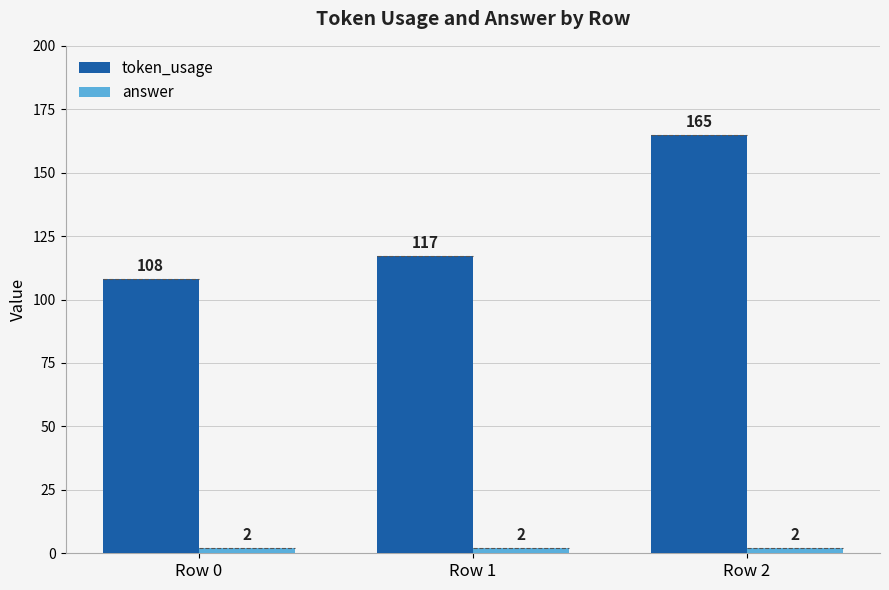

What is the maximum value for token_usage?

165